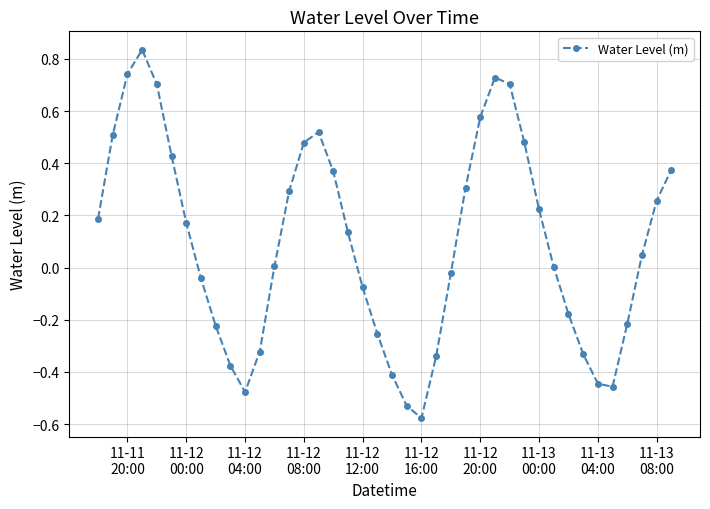

What is the sum of all values?

3.8